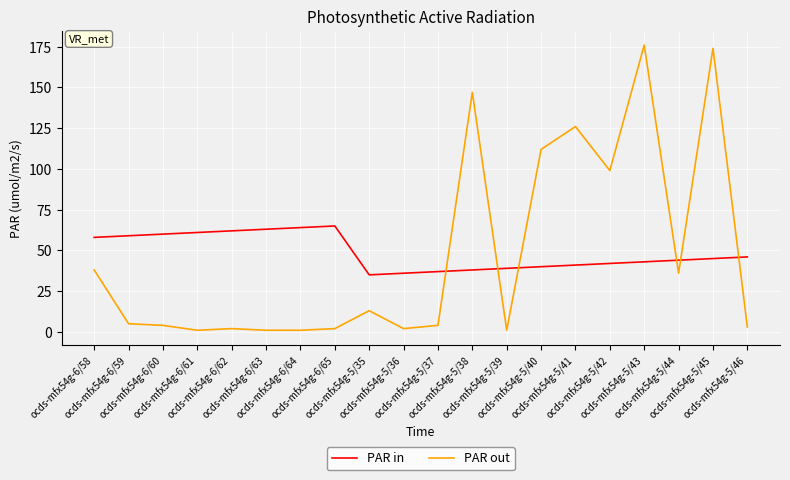

Does the chart display data point markers on the line(s)?

No